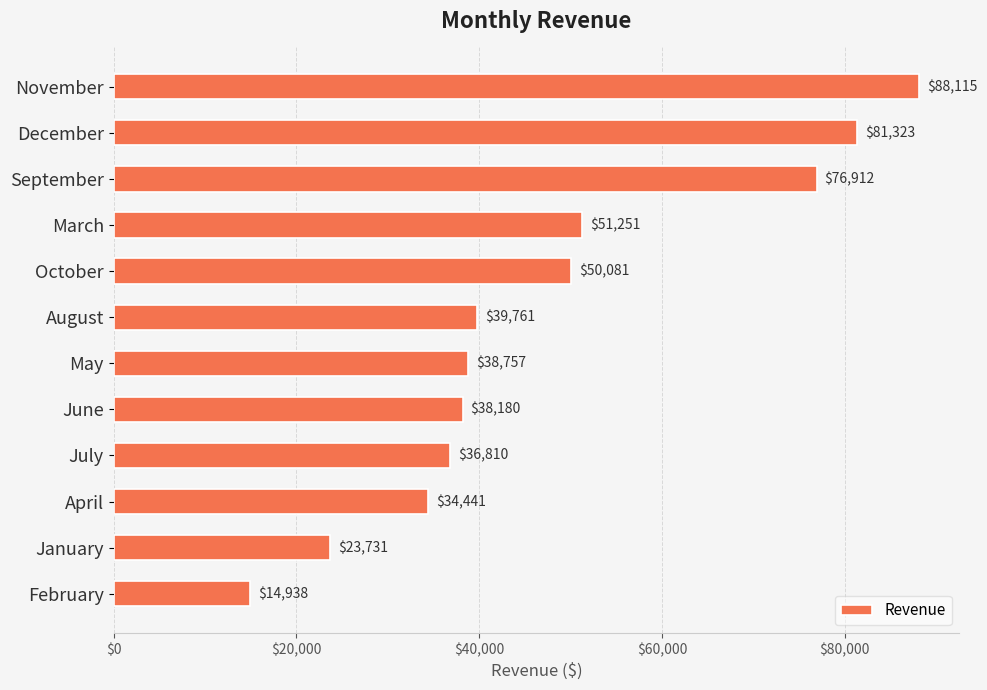

Approximately how many times larger is the value at January compared to May?

0.6